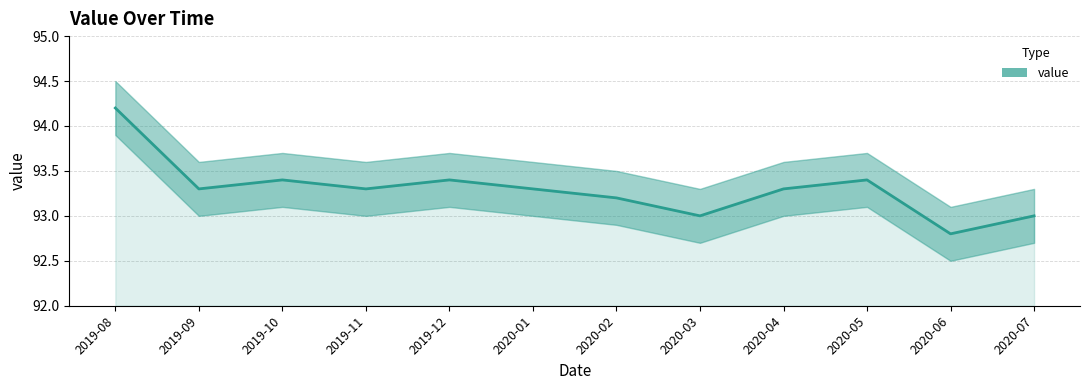

Reading left to right, transcribe all the data shown in this chart.

94.2	93.3	93.4	93.3	93.4	93.3	93.2	93.0	93.3	93.4	92.8	93.0